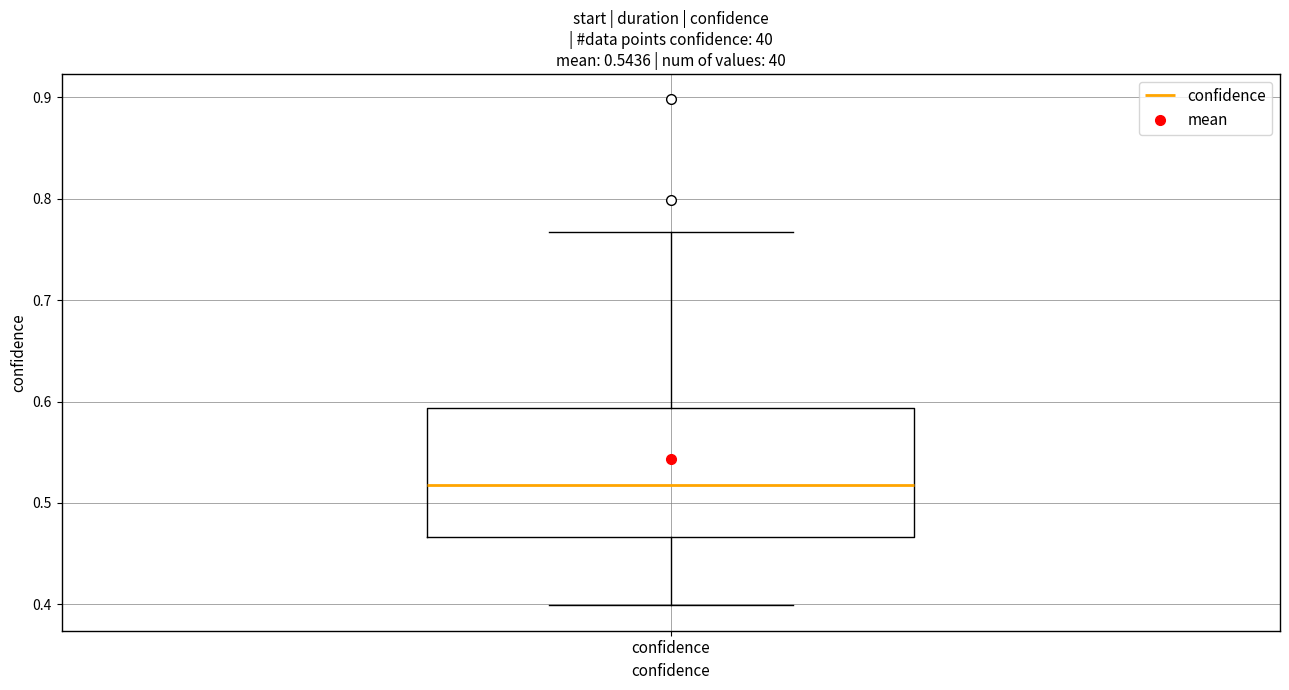

Where does the median line of the box for confidence sit on the y-axis? The values are not printed on the chart, so give them approximately, as read against the axis.

0.52